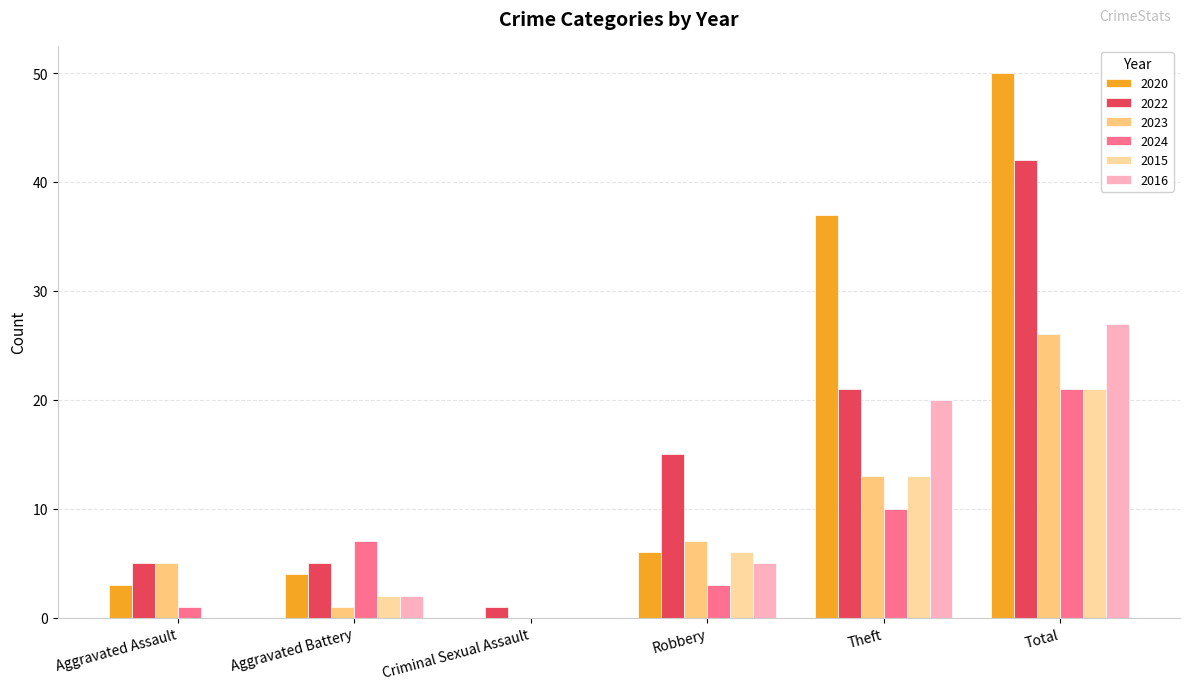

Is it true that 2024 equals 21 at Total?

True